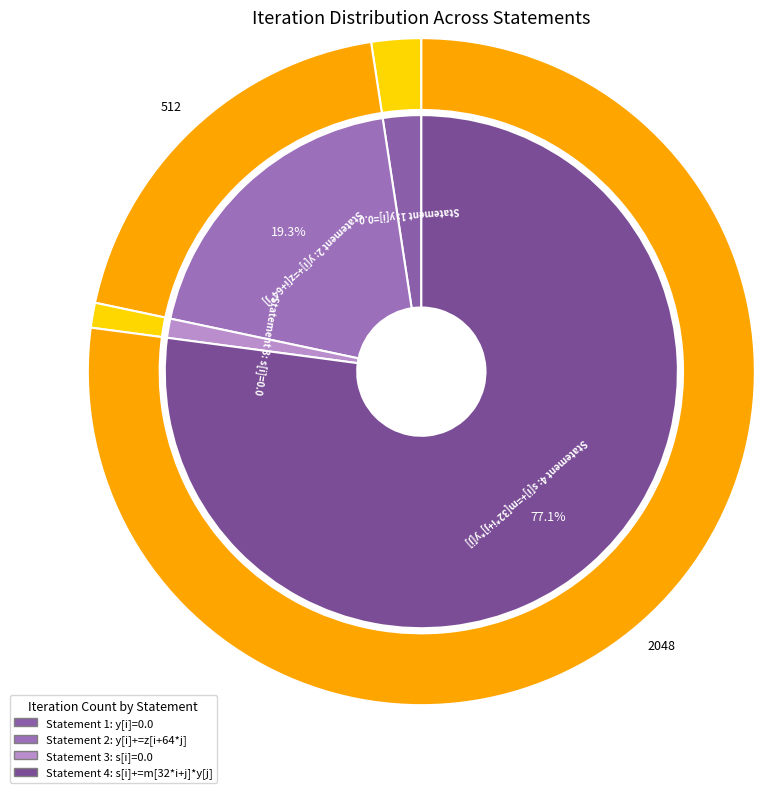

How many segments does this pie chart have?

4